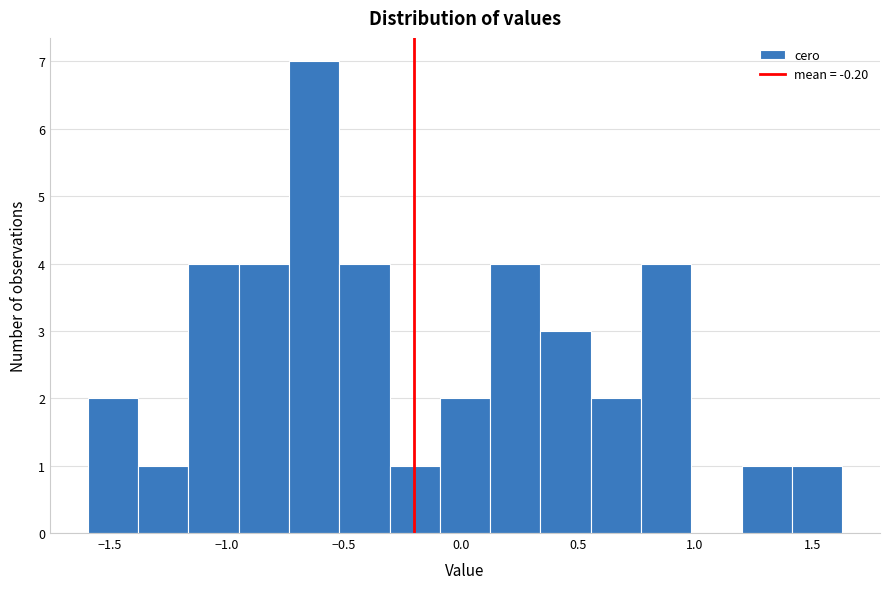

Reading left to right, transcribe this chart: for each bar, give the range it covers on the x-axis and its height. Neither the bar edges nor the heights are printed on the chart, so give them approximately, as read against the axes.

-1.60 to -1.40: 2
-1.40 to -1.15: 1
-1.15 to -0.95: 4
-0.95 to -0.75: 4
-0.75 to -0.50: 7
-0.50 to -0.30: 4
-0.30 to -0.10: 1
-0.10 to 0.10: 2
0.10 to 0.35: 4
0.35 to 0.55: 3
0.55 to 0.75: 2
0.75 to 1.00: 4
1.00 to 1.20: 0
1.20 to 1.40: 1
1.40 to 1.65: 1